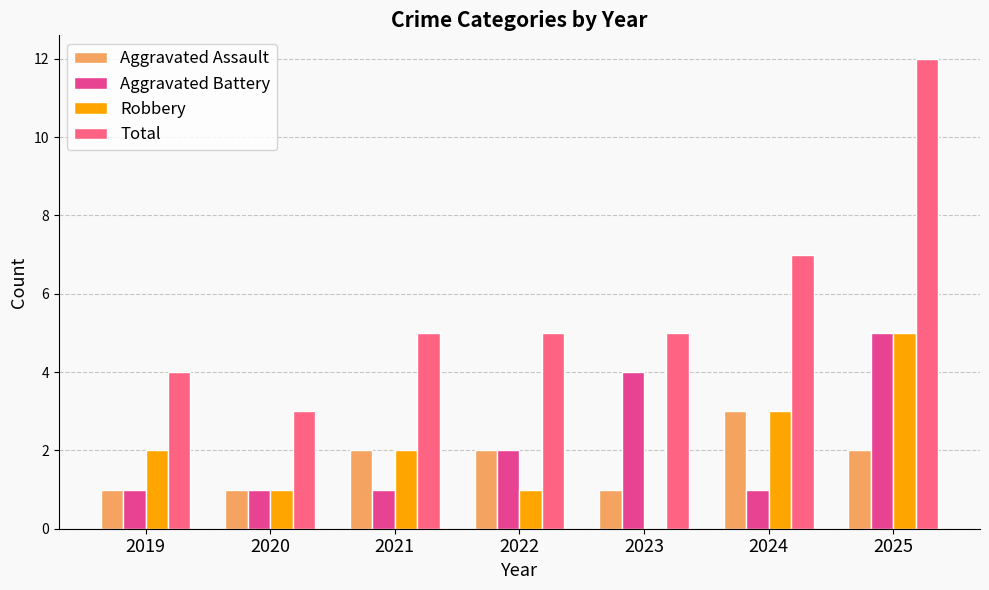

What are all the series names shown in the legend?

Aggravated Assault, Aggravated Battery, Robbery, Total